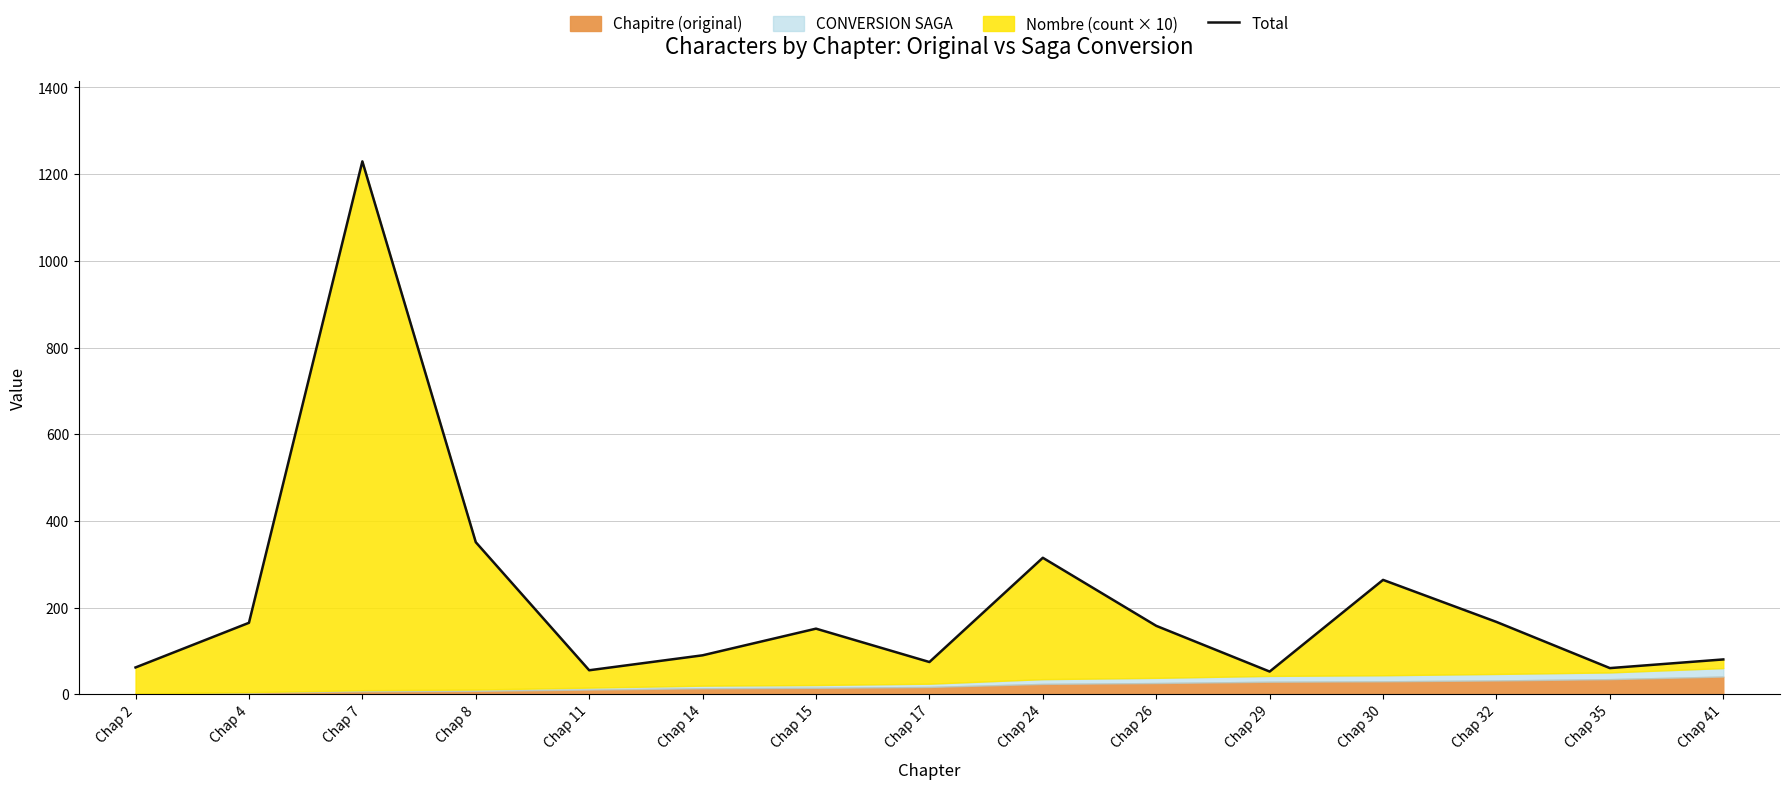

True or false: the data shows 25.0 at Chap 11.

False